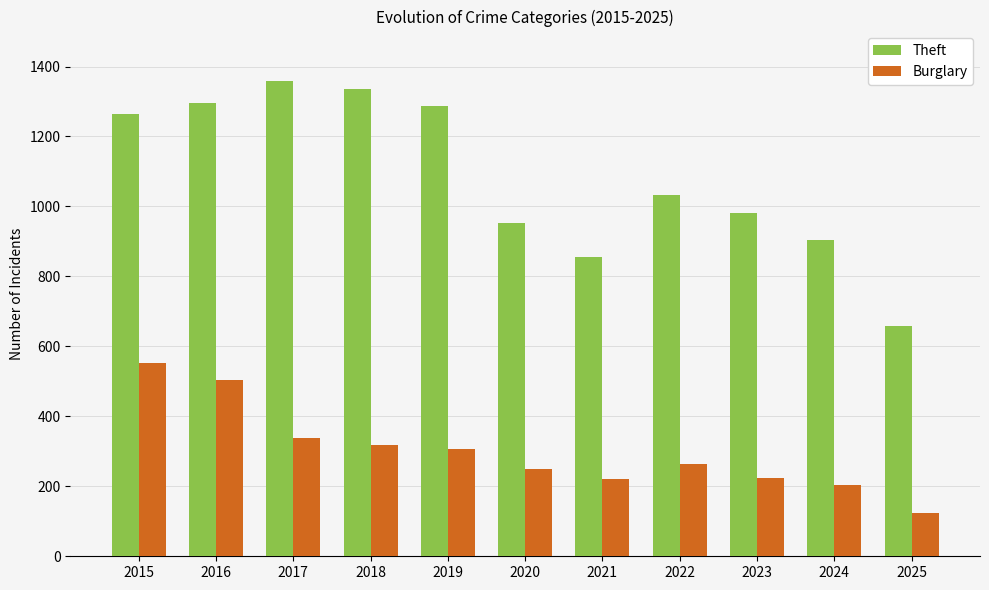

Which series has the largest total across all categories?

Theft